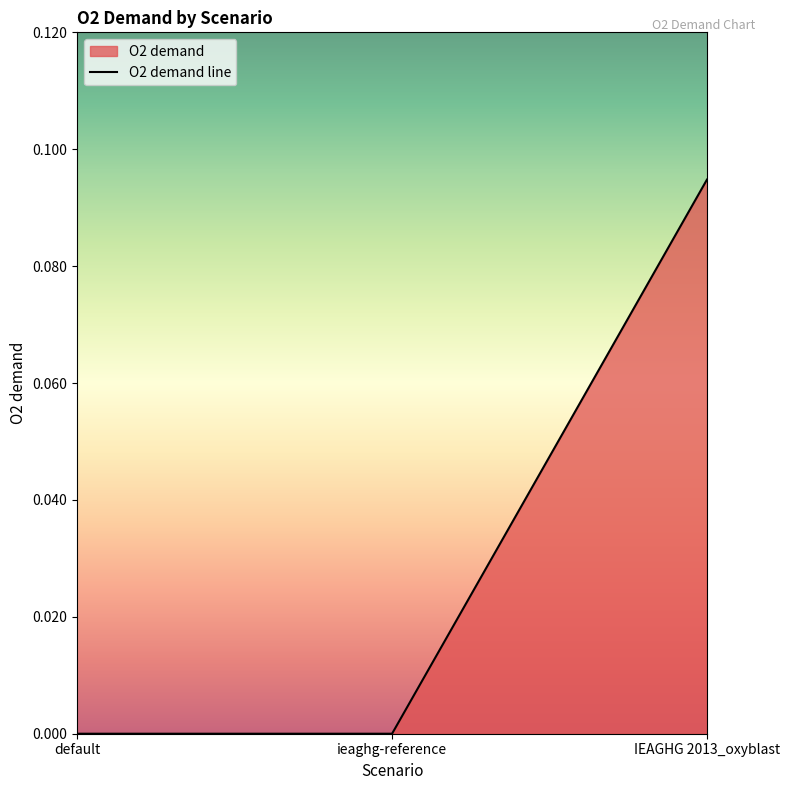

Is it true that the value at default is 0.0?

True